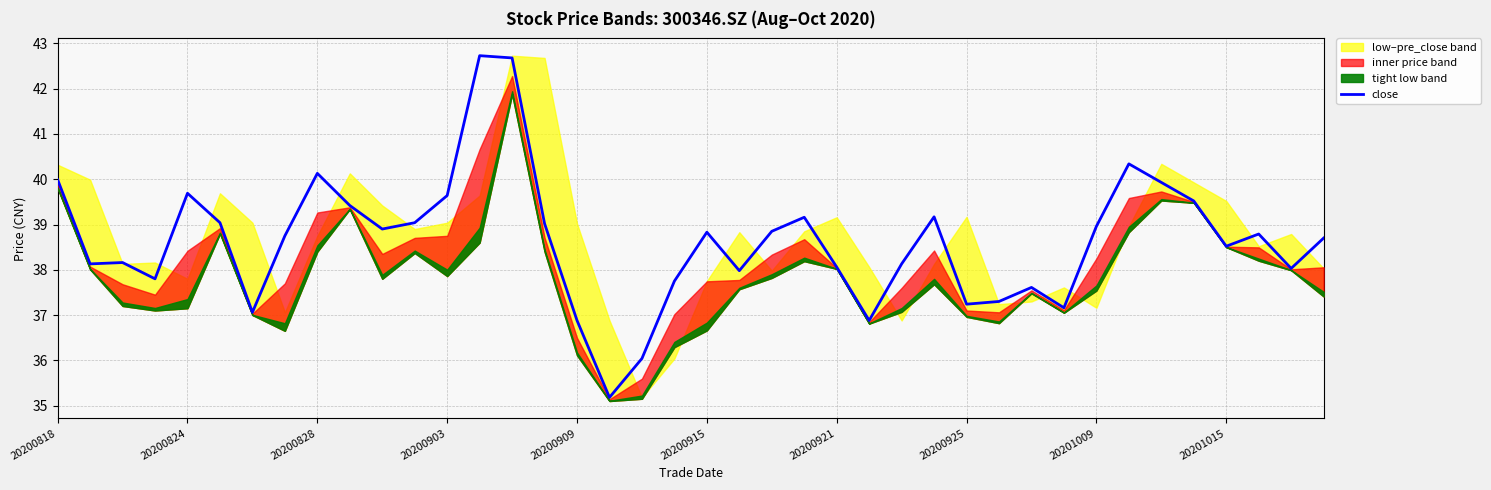

What is the smallest value displayed?

35.2